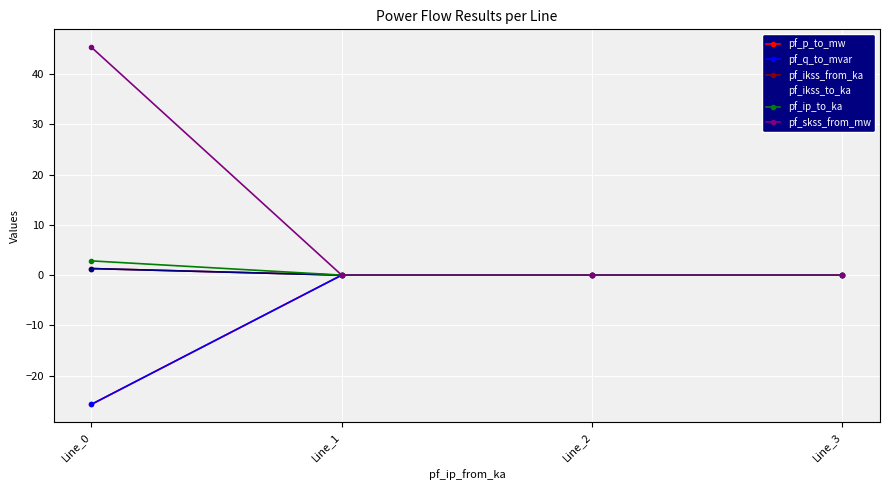

Is this an area chart (filled region under the line)?

No